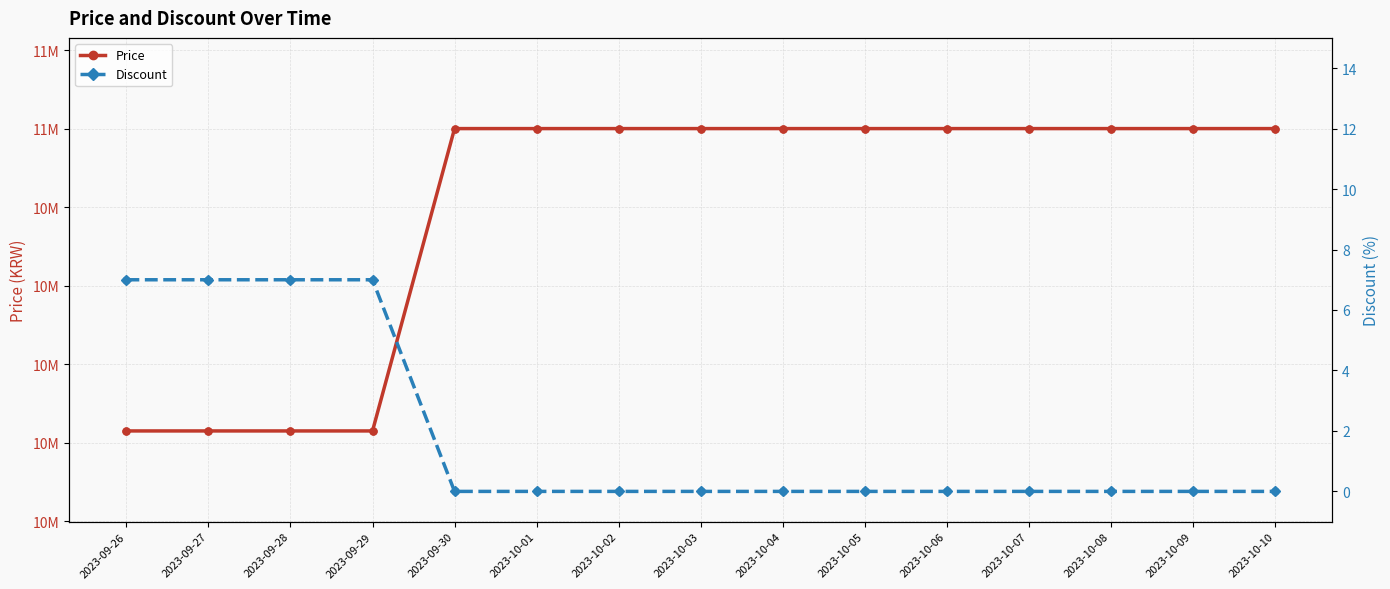

At how many categories does at least one series exceed 8172759?

15